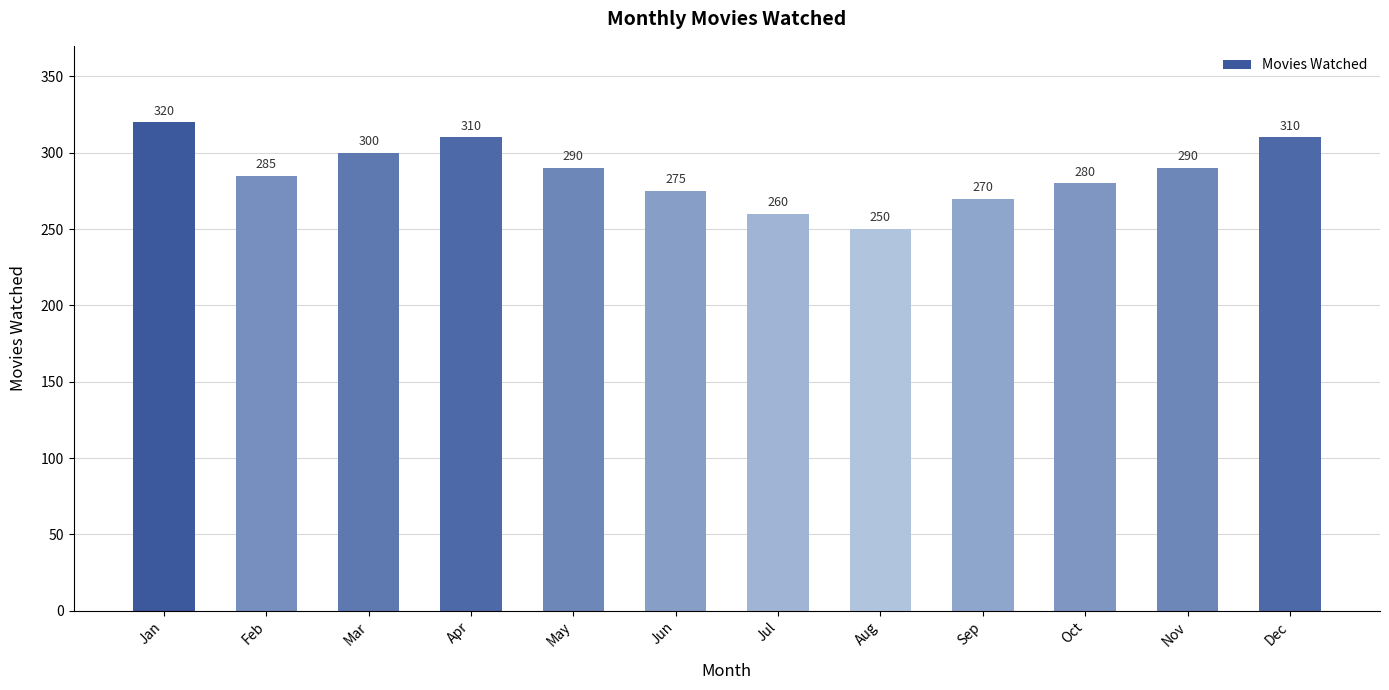

What is the average value?

287